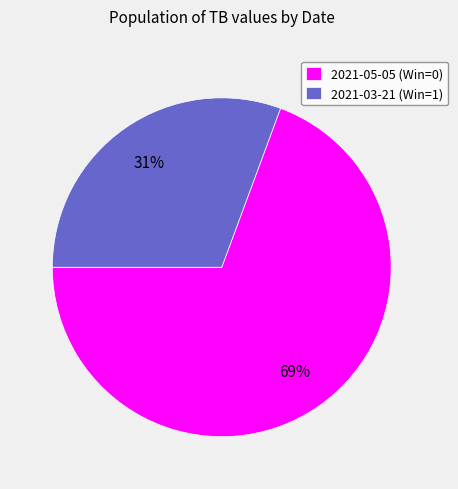

What percentage is the 2021-05-05 (Win=0) slice, to the nearest percent?

69%